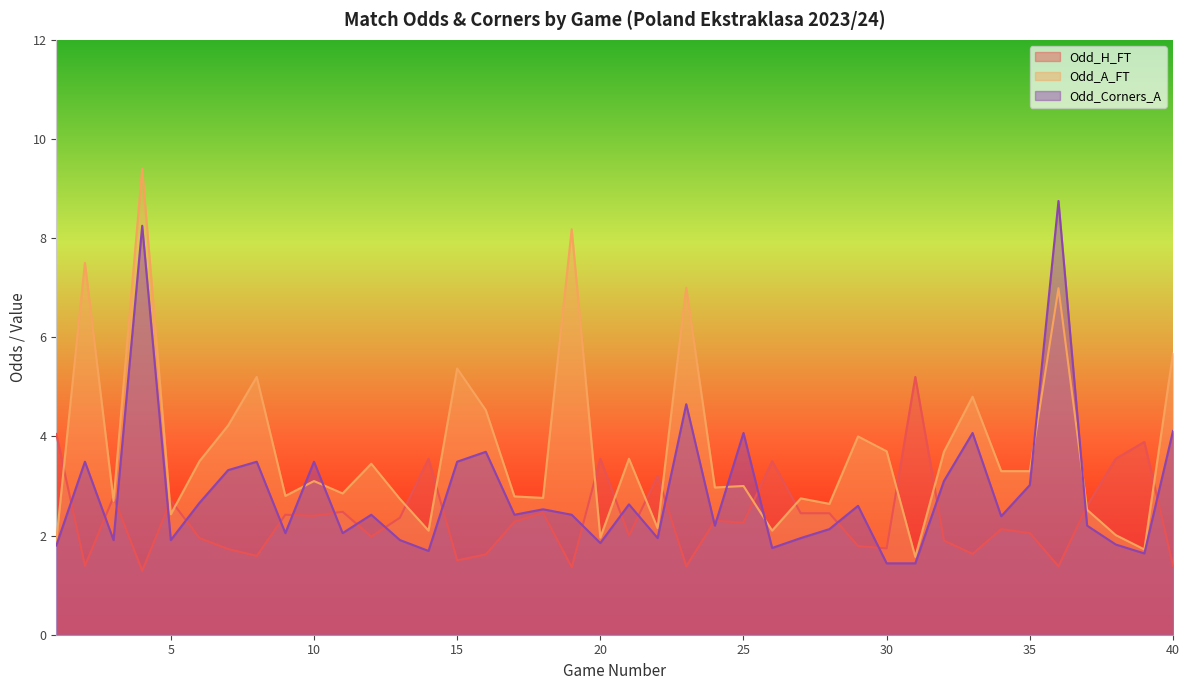

True or false: Odd_A_FT has more than 1 points higher than both neighbors.

True